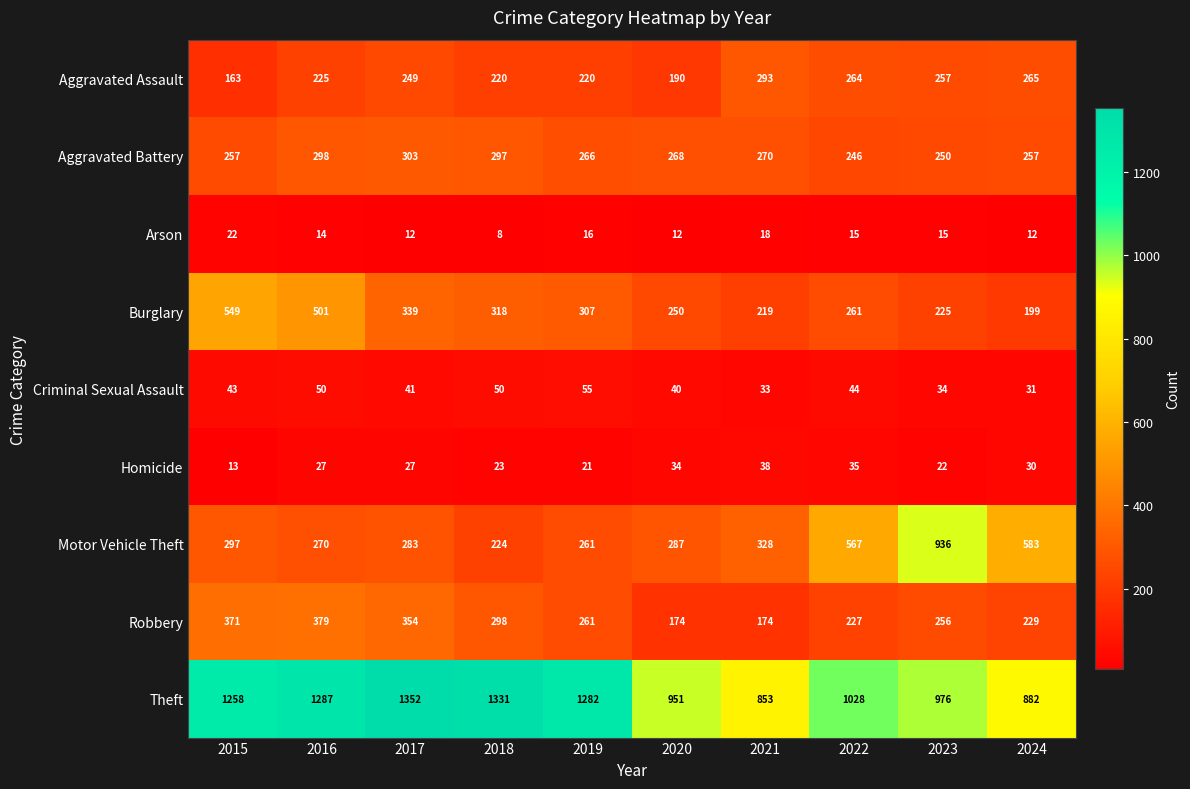

What is the minimum value shown in the chart?

8